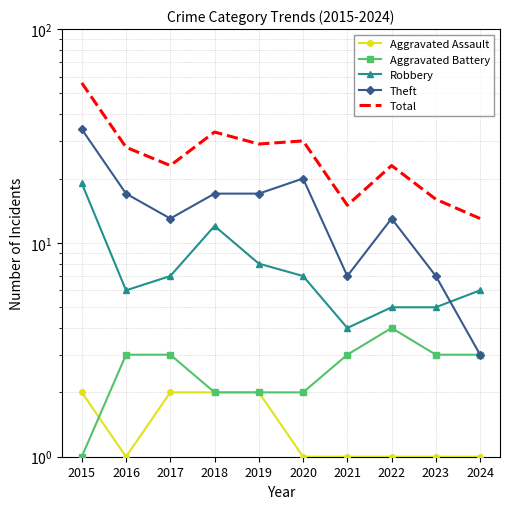

Reading left to right, transcribe all the data shown in this chart.

Aggravated Assault: 2015=2	2016=1	2017=2	2018=2	2019=2	2020=1	2021=1	2022=1	2023=1	2024=1
Aggravated Battery: 2015=1	2016=3	2017=3	2018=2	2019=2	2020=2	2021=3	2022=4	2023=3	2024=3
Robbery: 2015=19	2016=6	2017=7	2018=12	2019=8	2020=7	2021=4	2022=5	2023=5	2024=6
Theft: 2015=34	2016=17	2017=13	2018=17	2019=17	2020=20	2021=7	2022=13	2023=7	2024=3
Total: 2015=56	2016=28	2017=23	2018=33	2019=29	2020=30	2021=15	2022=23	2023=16	2024=13